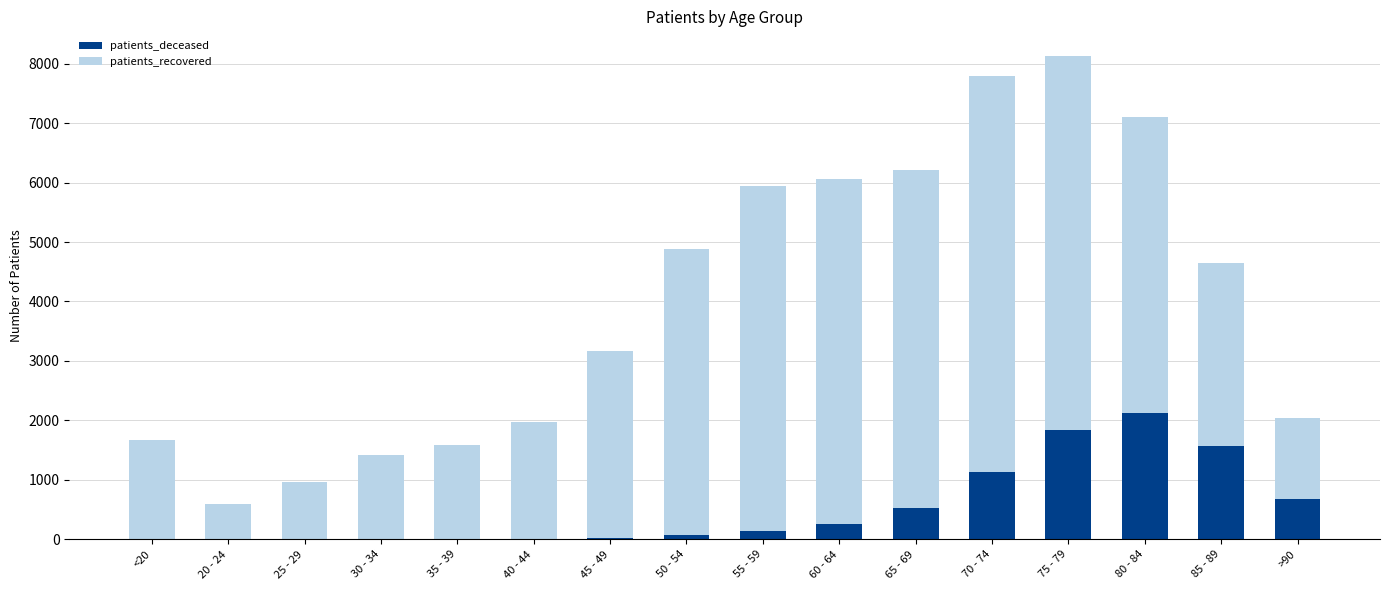

Which category has the highest value in the patients_deceased series?

80 - 84